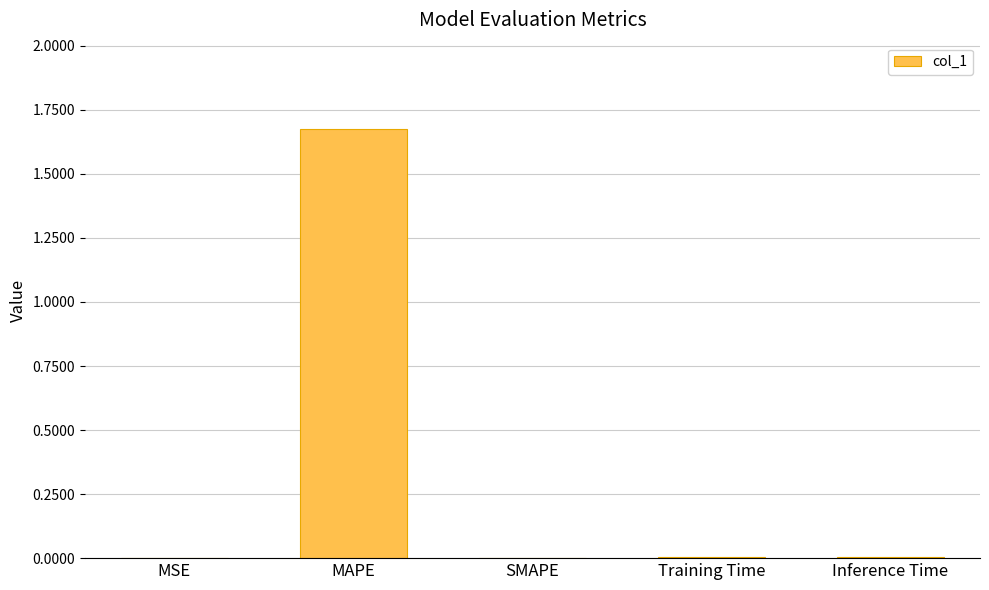

At which category does the chart reach its peak across all series?

MAPE